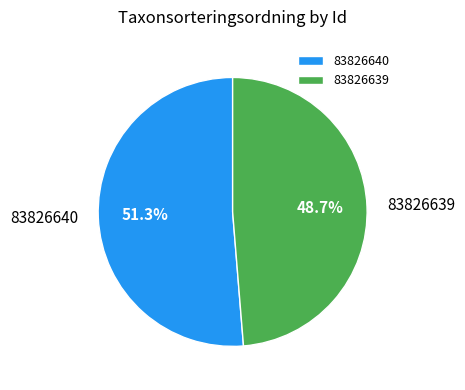

Between 83826639 and 83826640, which is larger?

83826640